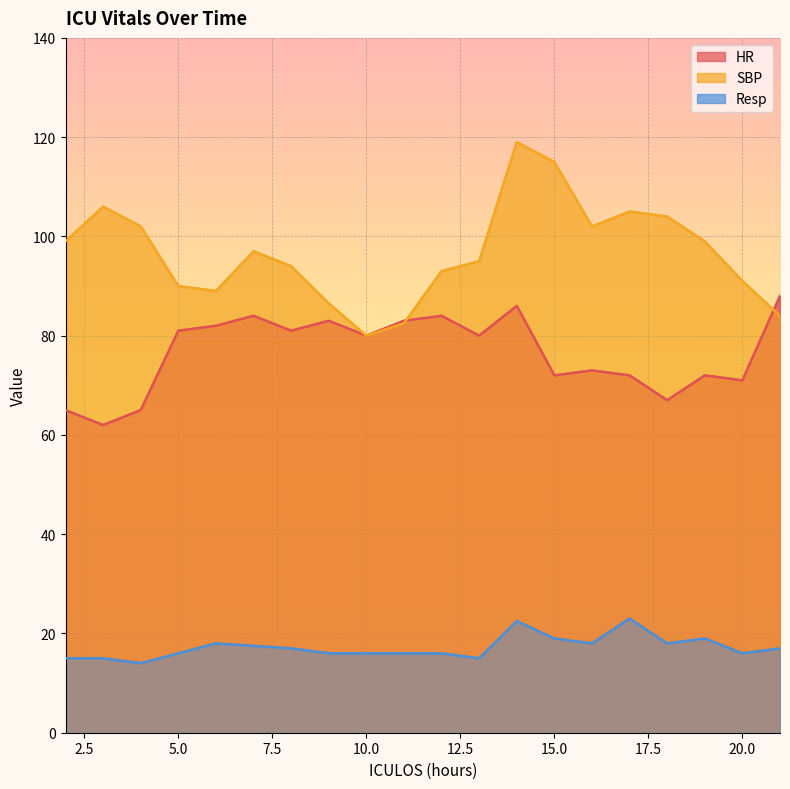

What is the difference between the maximum and minimum values in the SBP series?

39.0